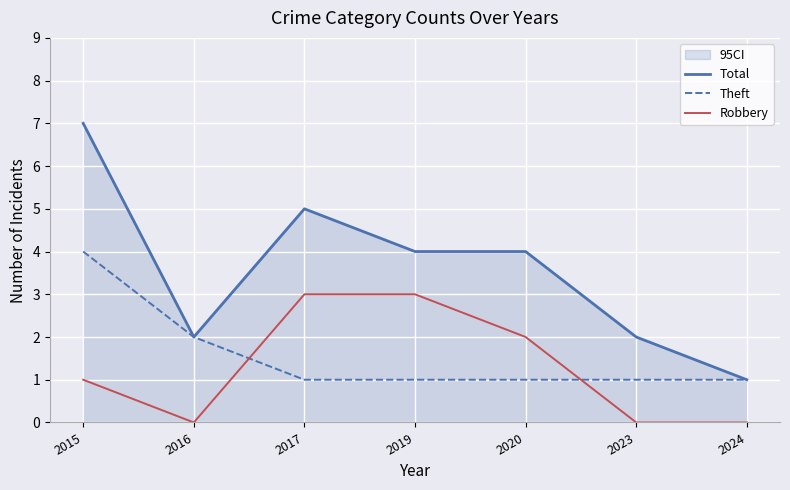

How many categories are shown in the chart?

7